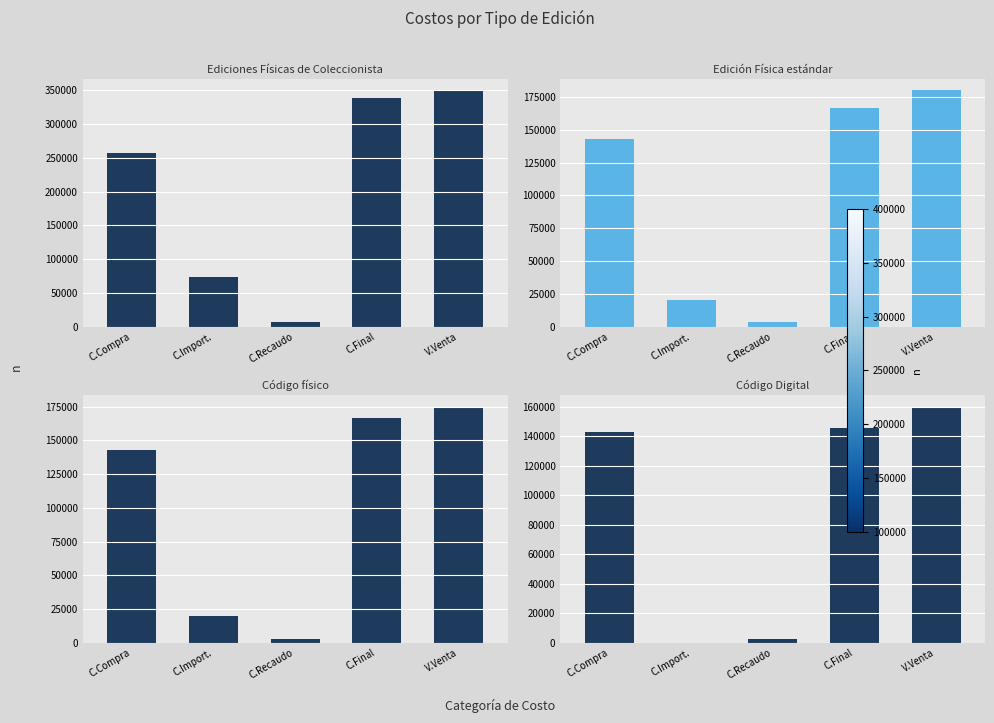

Reading left to right, list all the values displayed in this chart.

Ediciones Físicas de Coleccionista: 257331.0	74360.0	6633.8	338324.8	350000.0
Edición Física estándar: 142971.0	20020.0	3259.8	166250.8	180000.0
Código físico: 142971.0	20020.0	3259.8	166250.8	175000.0
Código Digital: 142971.0	0.0	2859.4	145830.4	160000.0